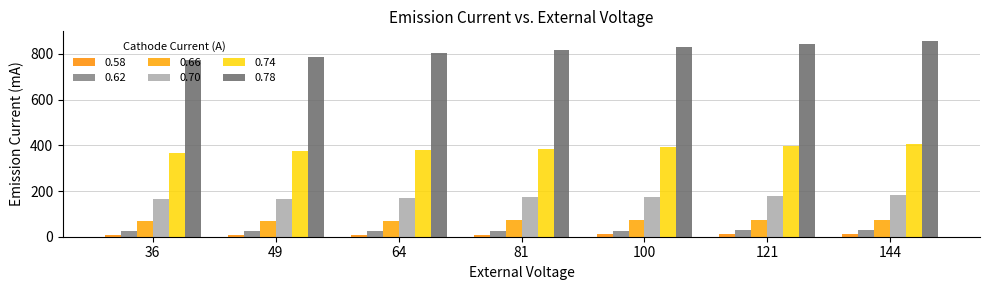

What is the maximum value for 0.78?

856